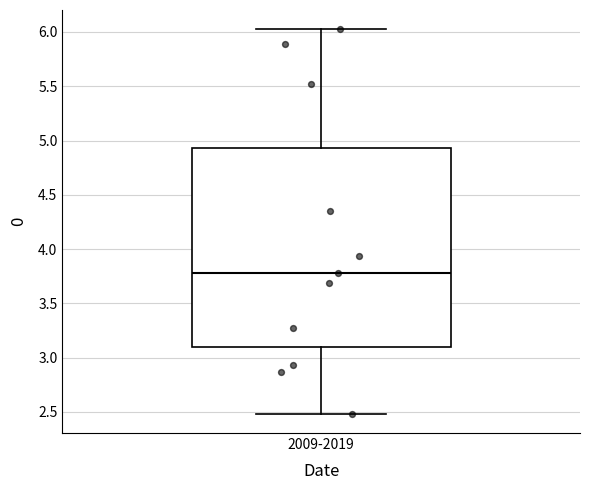

Transcribe this box plot: give where the median line is, the range the box spans, and where the two whiskers end, as read against the y-axis. The values are not printed on the chart, so give them approximately, as read against the axis.

median 3.75, box 3.10 to 4.95, whiskers 2.50 to 6.05